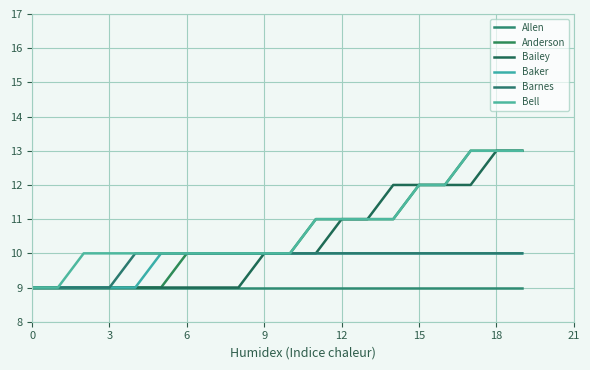

Does the chart have visible grid lines?

Yes